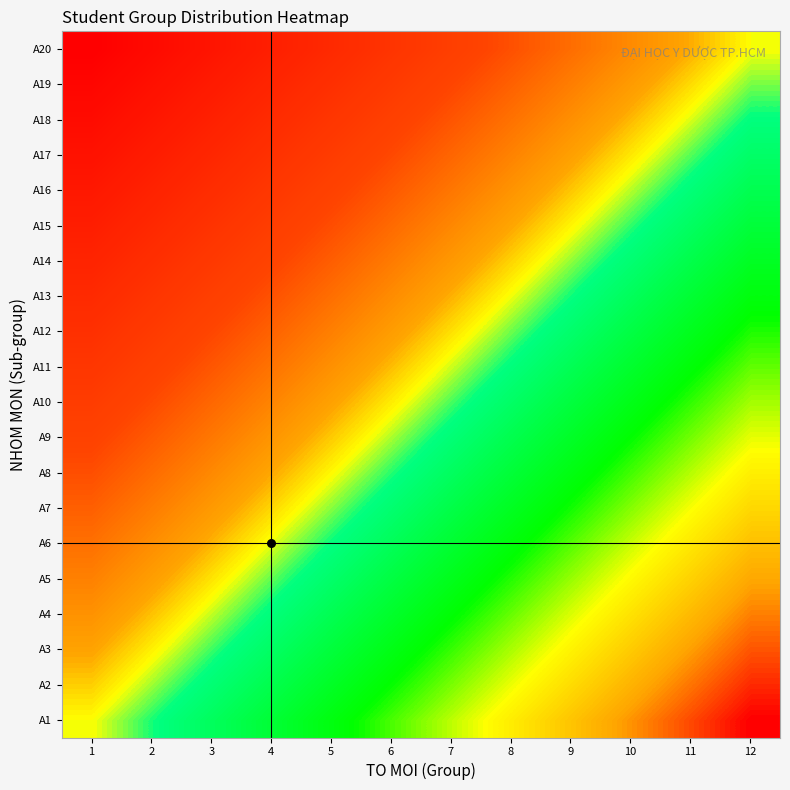

How many categories are shown in the chart?

12